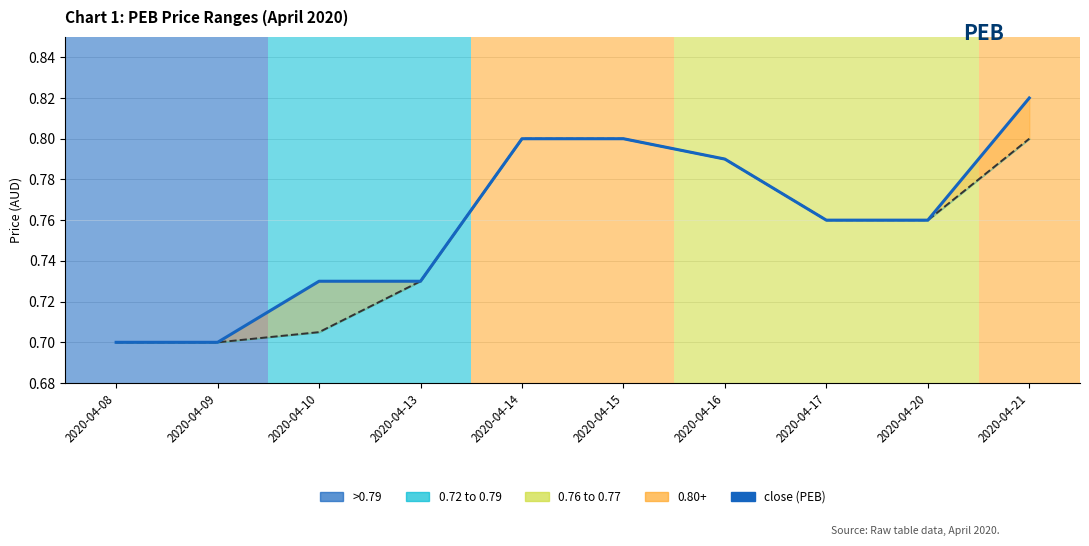

True or false: close and open (line) intersect in this chart.

False